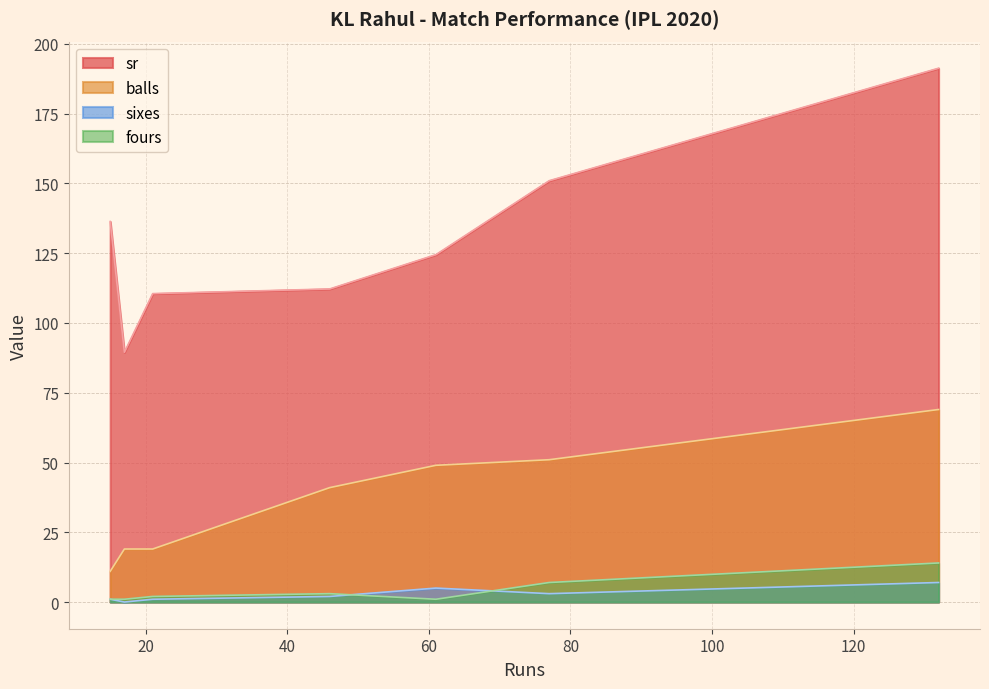

At how many categories does at least one series exceed 176?

1